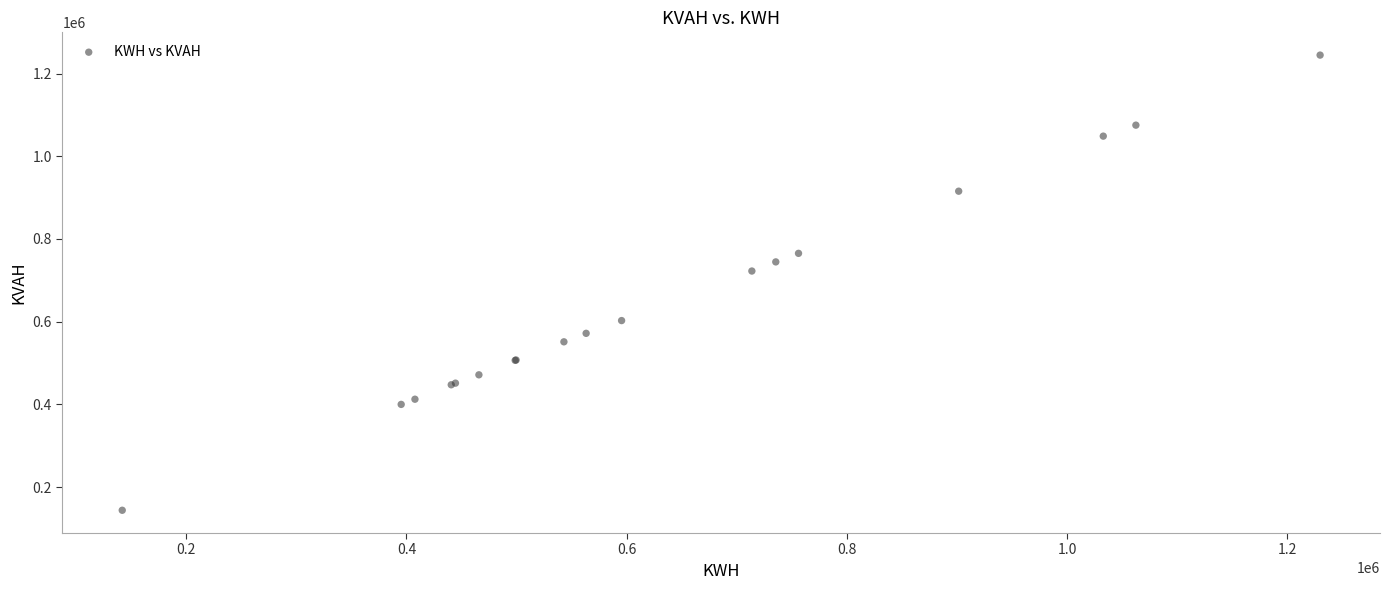

What Y value in the scatter plot is closest to 694301?

722478.3